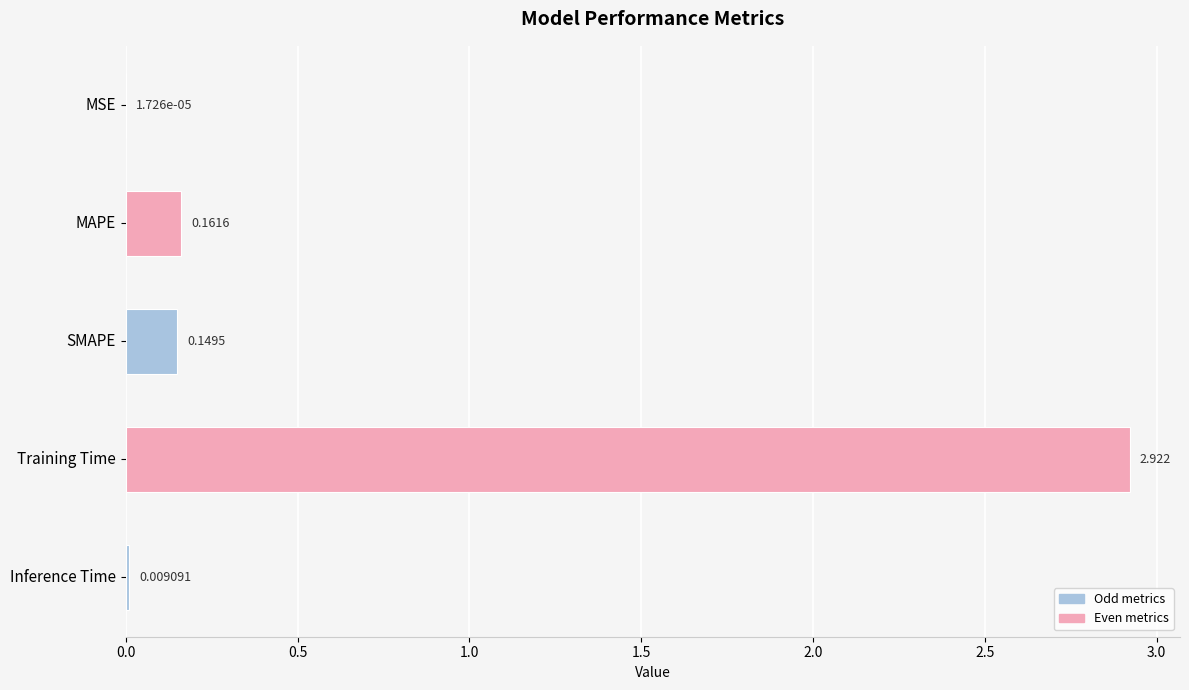

At which category does the chart reach its peak across all series?

Training Time